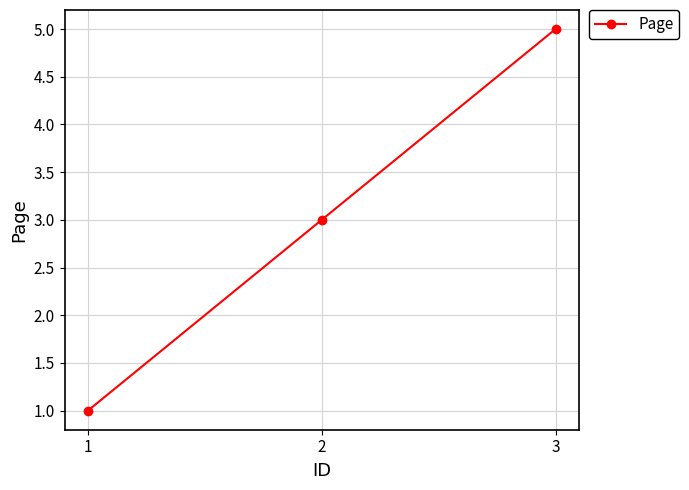

What is the smallest value displayed?

1